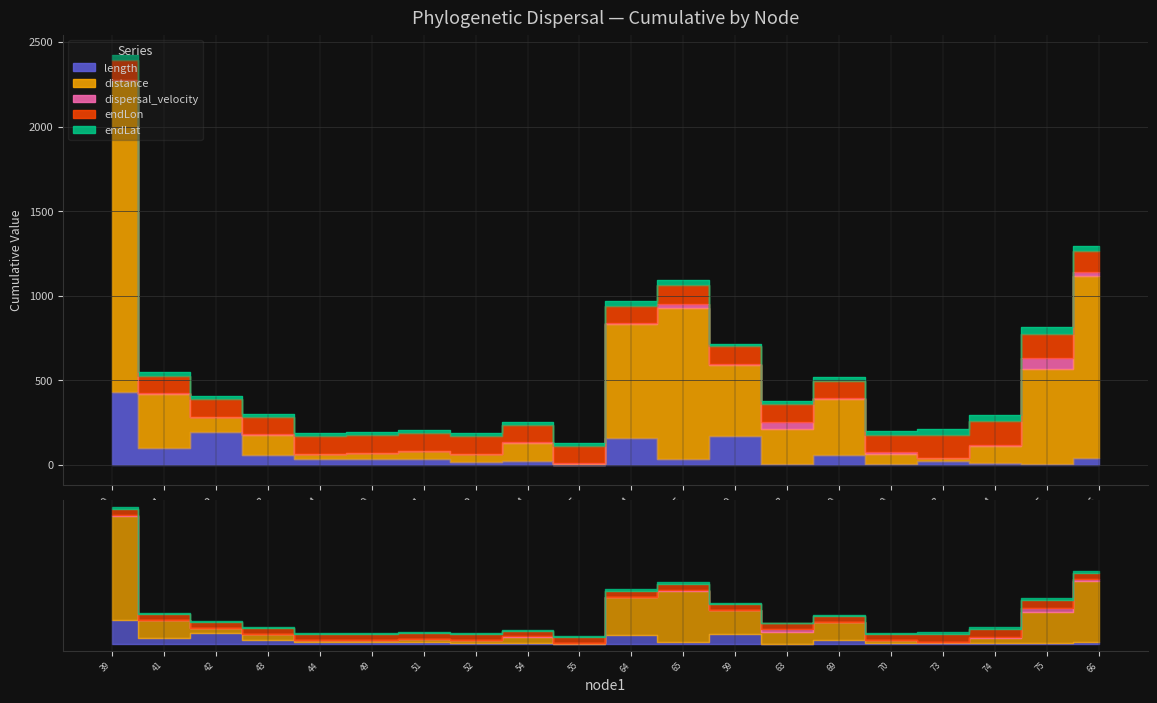

Reading left to right, what are all the values shown in this chart?

length: 430.8	101.7	191.7	60.2	32.6	35.6	34.2	15.4	22.0	1.0	160.7	37.6	173.5	4.4	59.4	6.6	22.6	10.8	8.1	40.9
distance: 1841.8	318.8	93.8	117.7	32.6	36.3	47.3	46.6	105.6	4.7	673.6	891.5	418.2	204.9	328.0	58.7	16.0	99.4	556.8	1074.2
dispersal_velocity: 4.3	3.1	0.5	2.0	1.0	1.0	1.4	3.0	4.8	4.8	4.2	23.7	2.4	46.4	5.5	9.0	0.7	9.2	68.6	26.3
endLon: 117.3	103.0	103.7	103.8	103.9	103.8	103.4	103.1	102.2	102.1	102.8	111.3	106.3	106.5	100.9	100.7	138.6	138.1	141.2	122.2
endLat: 28.0	20.2	19.7	18.6	18.4	18.6	18.5	18.9	18.6	18.6	25.7	28.4	15.7	13.8	23.3	23.8	35.7	34.9	39.3	30.2